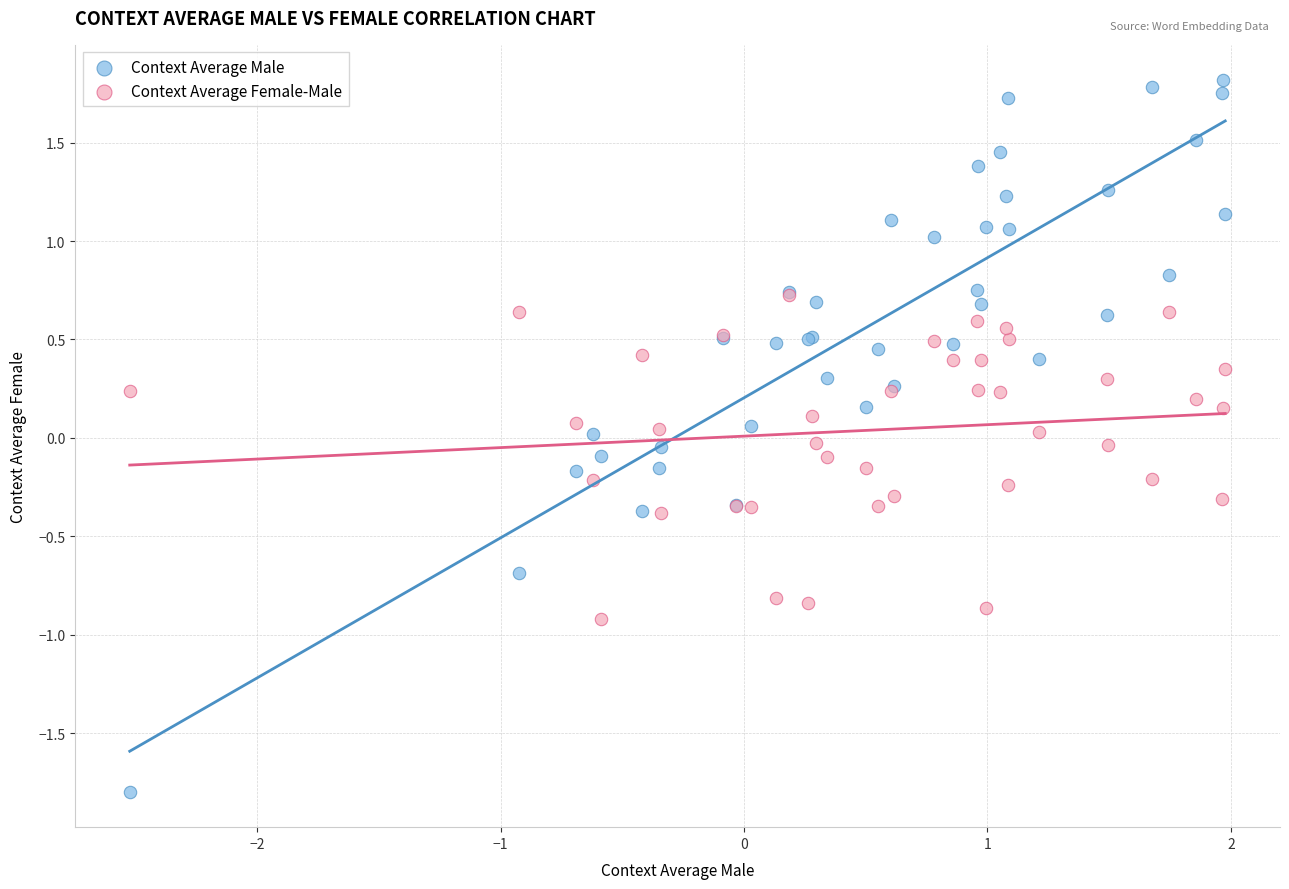

Which series contains the lowest Y value?

Context Average Male